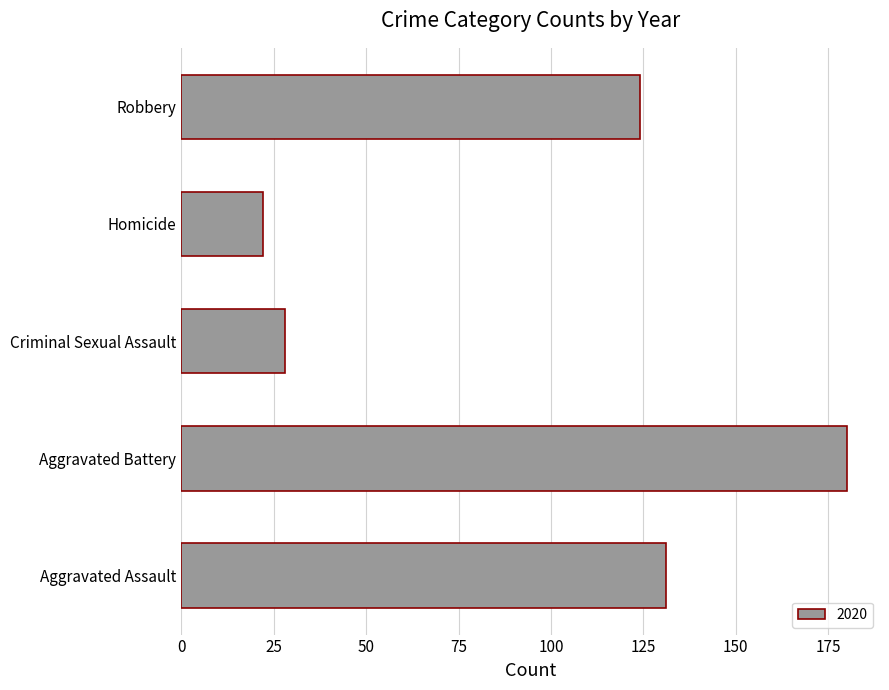

What is the greatest value displayed?

180